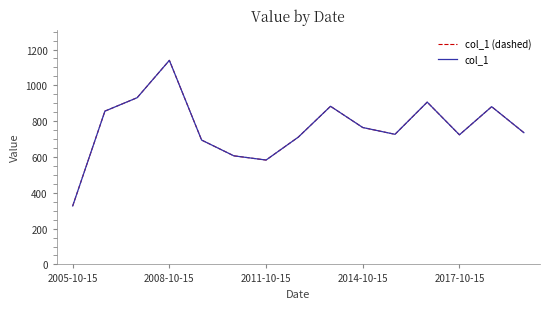

Does the chart display data point markers on the line(s)?

No